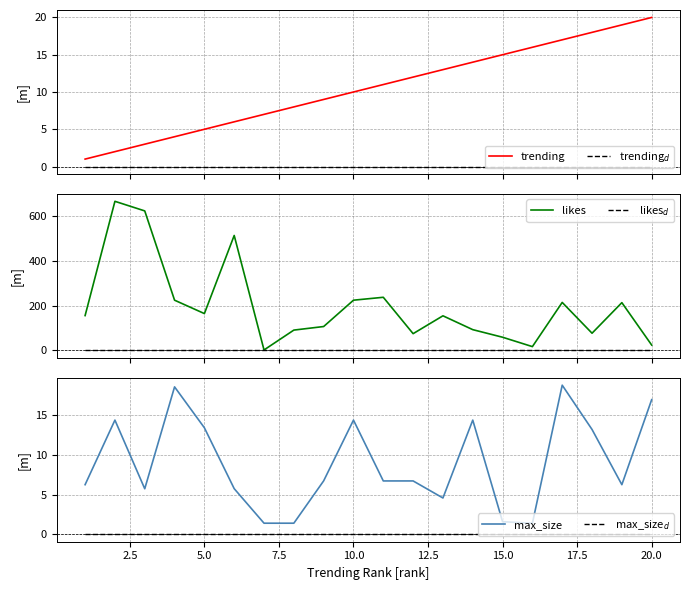

What is the highest value of the trending series?

20